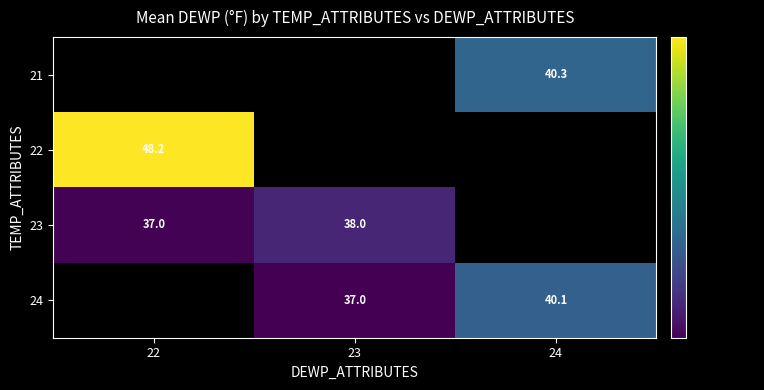

The 24 series shows 57.4 at 24. True or false?

False